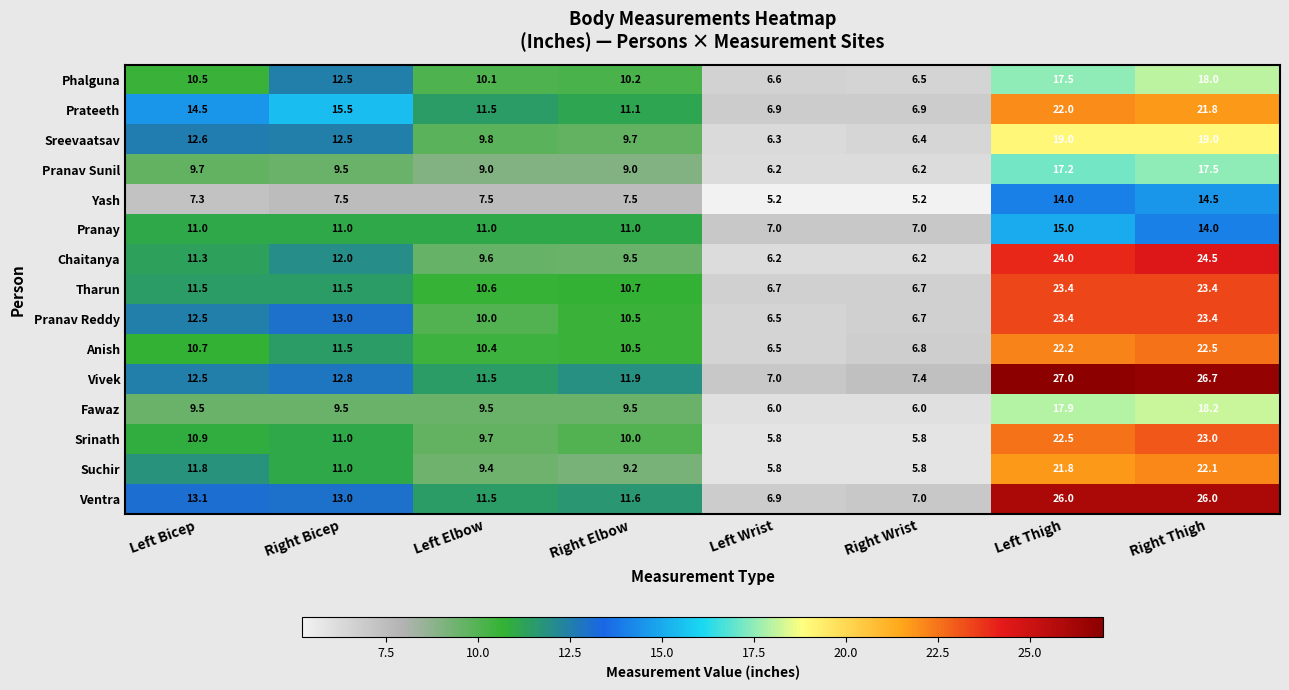

At which category is the sum across all series the highest?

Right Thigh